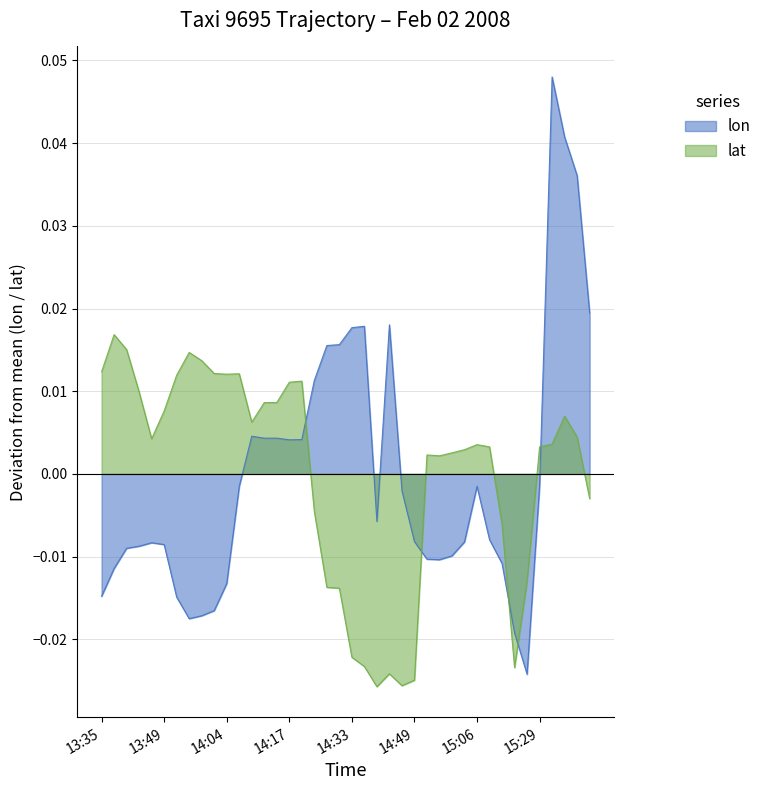

Is it true that lat equals 0.0 at 15:04?

True